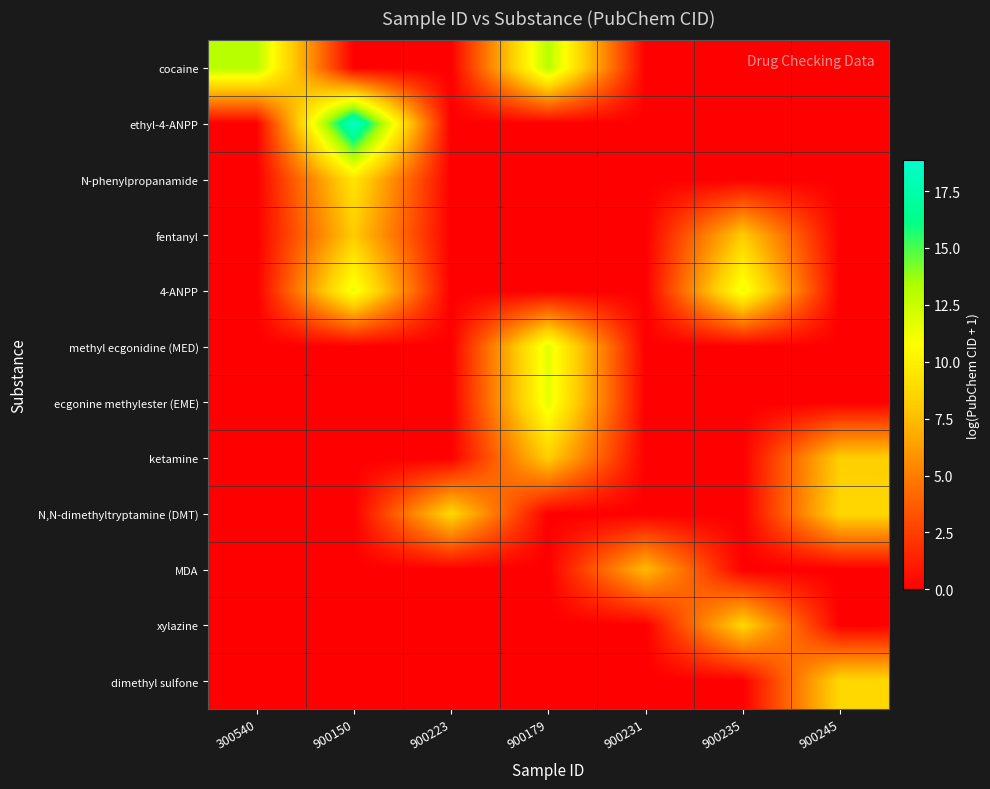

Reading left to right, transcribe all the data shown in this chart.

cocaine: 300540=13.0	900150=0.0	900223=0.0	900179=13.0	900231=0.0	900235=0.0	900245=0.0
ethyl-4-ANPP: 300540=0.0	900150=18.9	900223=0.0	900179=0.0	900231=0.0	900235=0.0	900245=0.0
N-phenylpropanamide: 300540=0.0	900150=9.4	900223=0.0	900179=0.0	900231=0.0	900235=0.0	900245=0.0
fentanyl: 300540=0.0	900150=8.1	900223=0.0	900179=0.0	900231=0.0	900235=8.1	900245=0.0
4-ANPP: 300540=0.0	900150=11.4	900223=0.0	900179=0.0	900231=0.0	900235=11.4	900245=0.0
methyl ecgonidine (MED): 300540=0.0	900150=0.0	900223=0.0	900179=11.7	900231=0.0	900235=0.0	900245=0.0
ecgonine methylester (EME): 300540=0.0	900150=0.0	900223=0.0	900179=11.6	900231=0.0	900235=0.0	900245=0.0
ketamine: 300540=0.0	900150=0.0	900223=0.0	900179=8.2	900231=0.0	900235=0.0	900245=8.2
N,N-dimethyltryptamine (DMT): 300540=0.0	900150=0.0	900223=8.7	900179=0.0	900231=0.0	900235=0.0	900245=8.7
MDA: 300540=0.0	900150=0.0	900223=0.0	900179=0.0	900231=7.4	900235=0.0	900245=0.0
xylazine: 300540=0.0	900150=0.0	900223=0.0	900179=0.0	900231=0.0	900235=8.6	900245=0.0
dimethyl sulfone: 300540=0.0	900150=0.0	900223=0.0	900179=0.0	900231=0.0	900235=0.0	900245=8.7